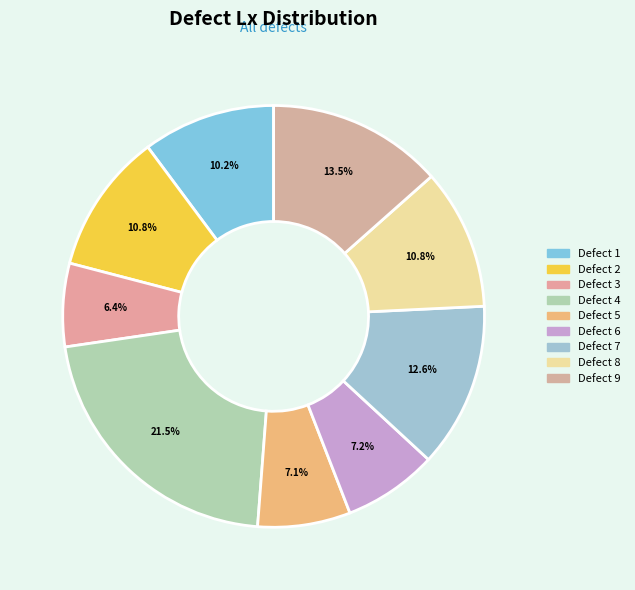

Which category has the biggest portion of the pie?

Defect 4